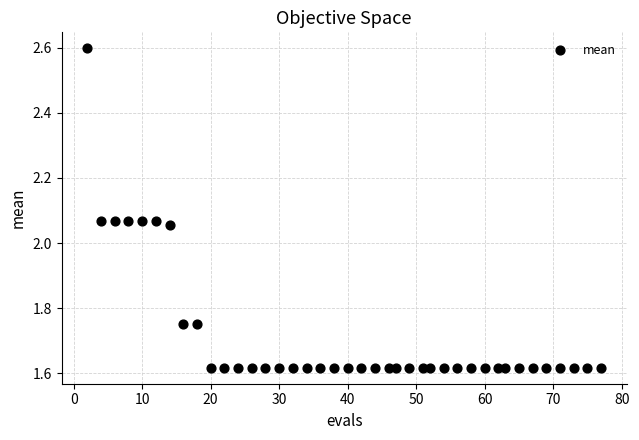

What is the range of X values (max minus min)?

75.0